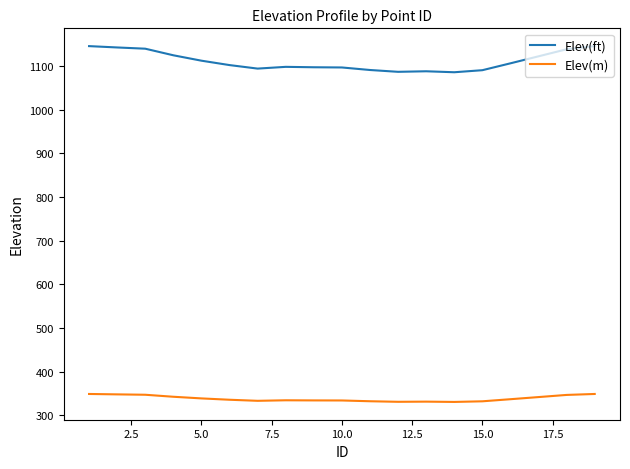

True or false: Elev(m) and Elev(ft) intersect in this chart.

False